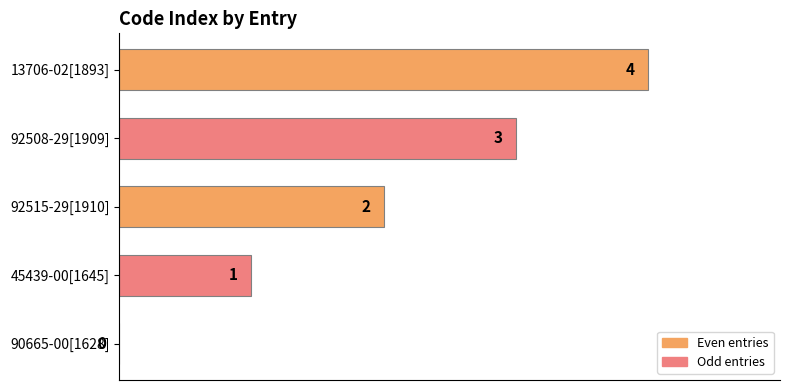

What is the change in value from 45439-00[1645] to 13706-02[1893]?

+3